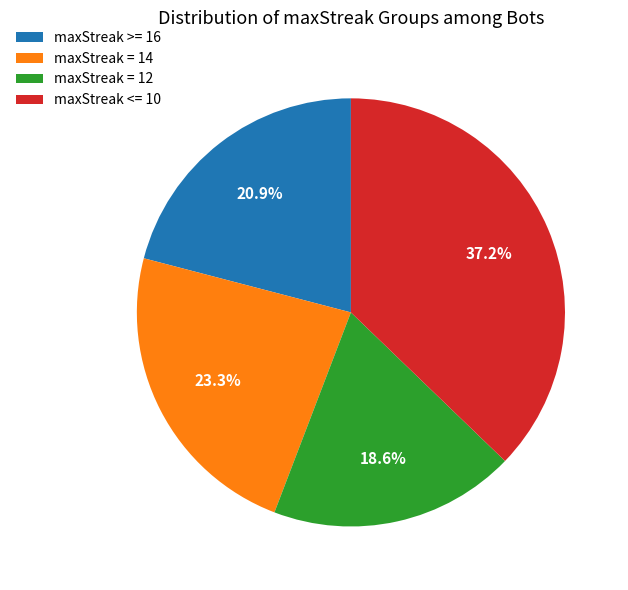

Between maxStreak = 12 and maxStreak <= 10, which is larger?

maxStreak <= 10